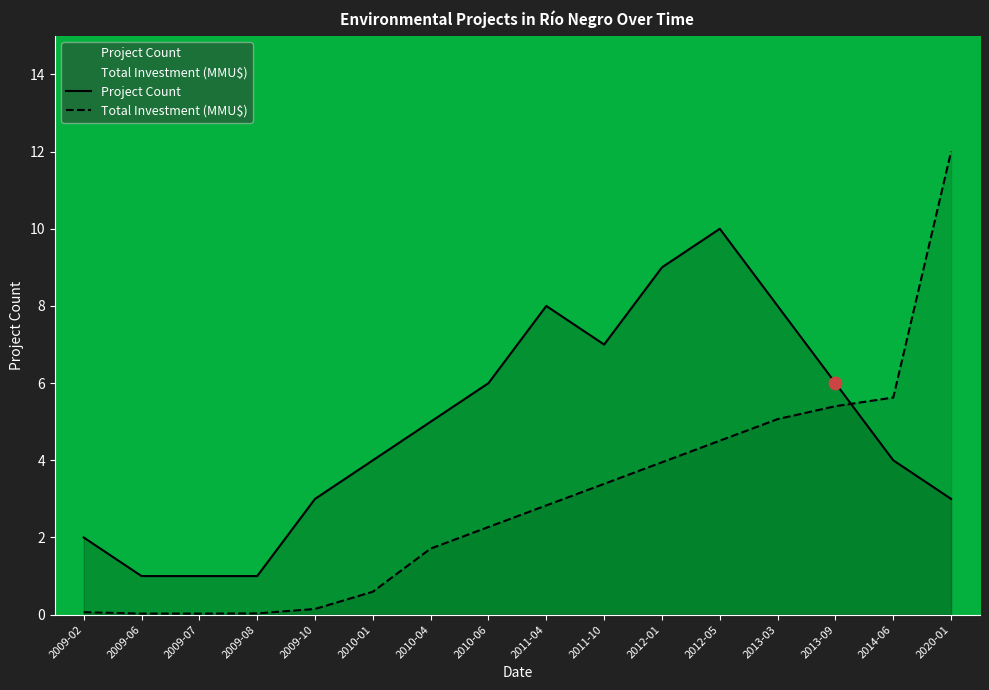

At how many categories does at least one series exceed 3?

11